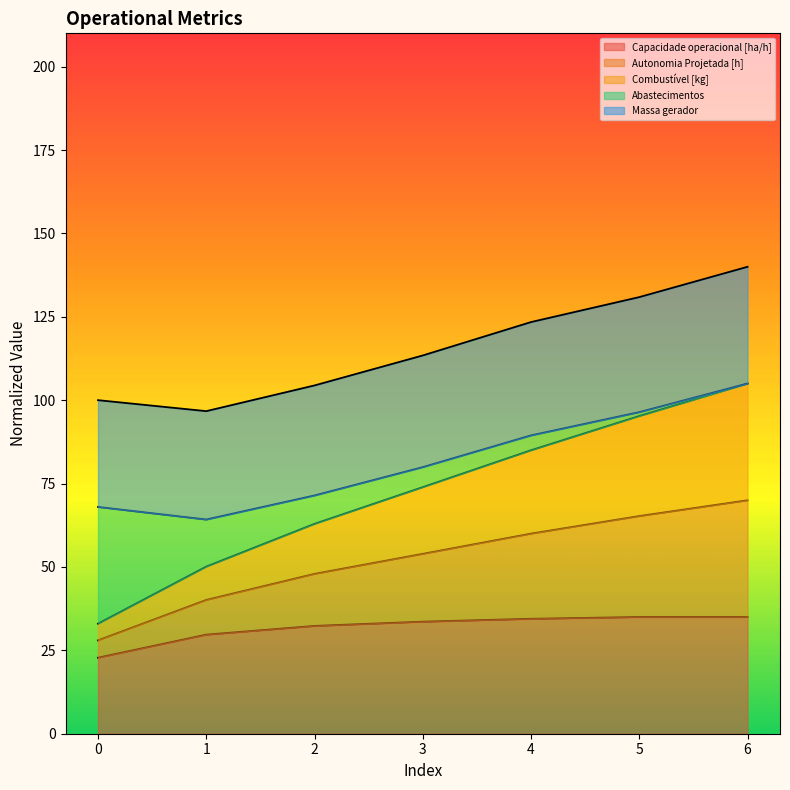

What is the minimum value shown in the chart?

22.8